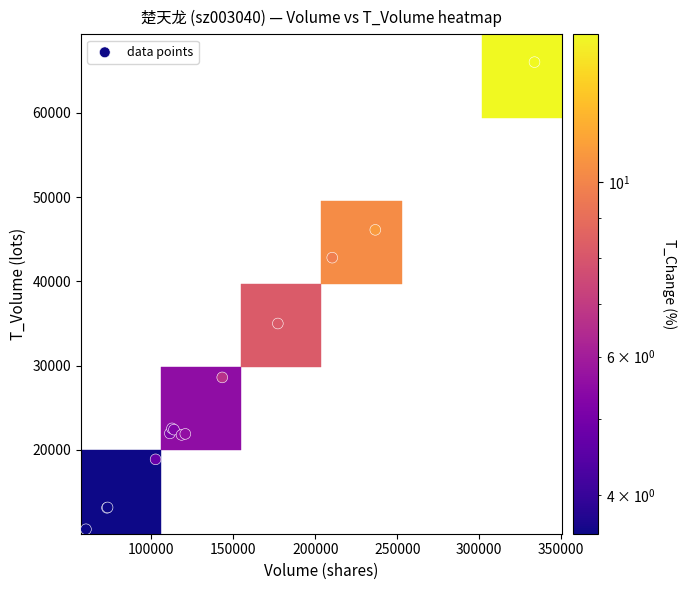

What Y value in the scatter plot is closest to 38291?

34991